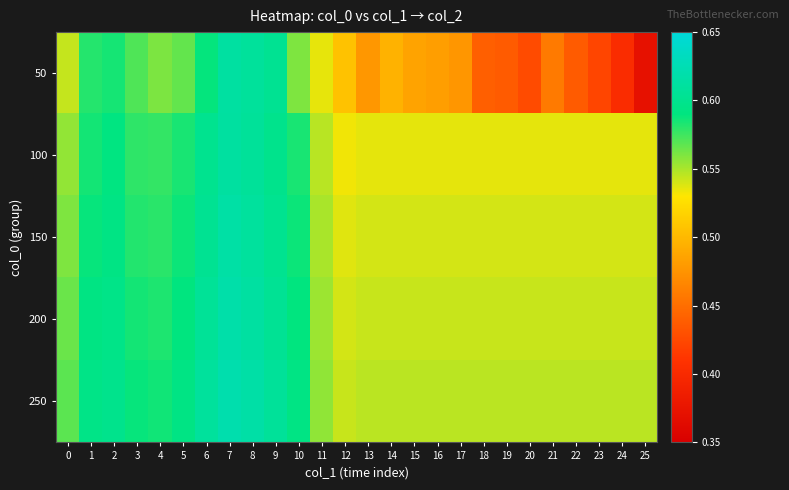

What is the smallest value displayed?

0.4